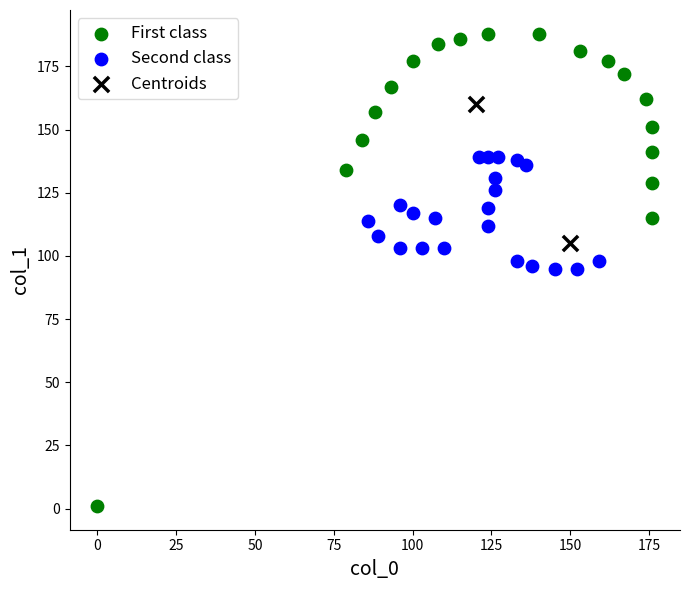

Which series contains the highest Y value?

First class